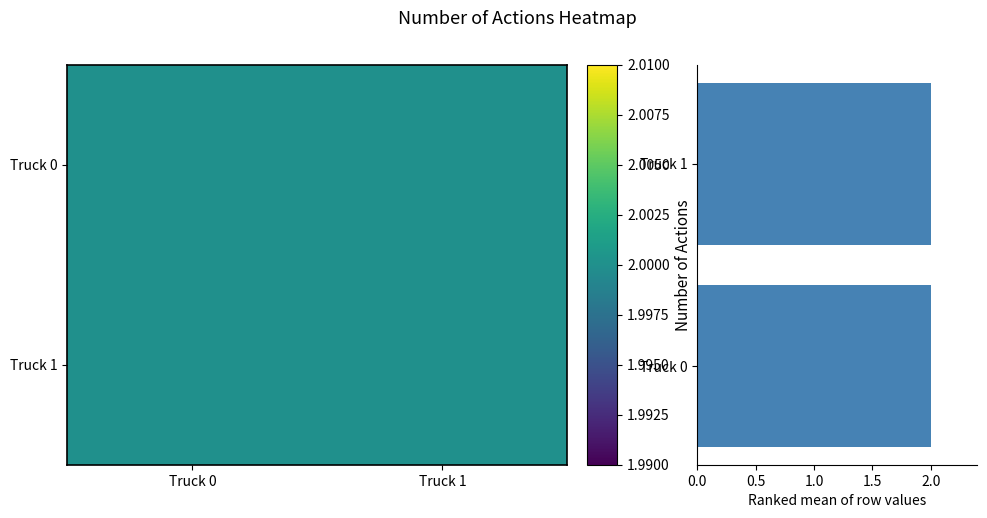

The Truck 0 series shows 2.0 at Truck 0. True or false?

True